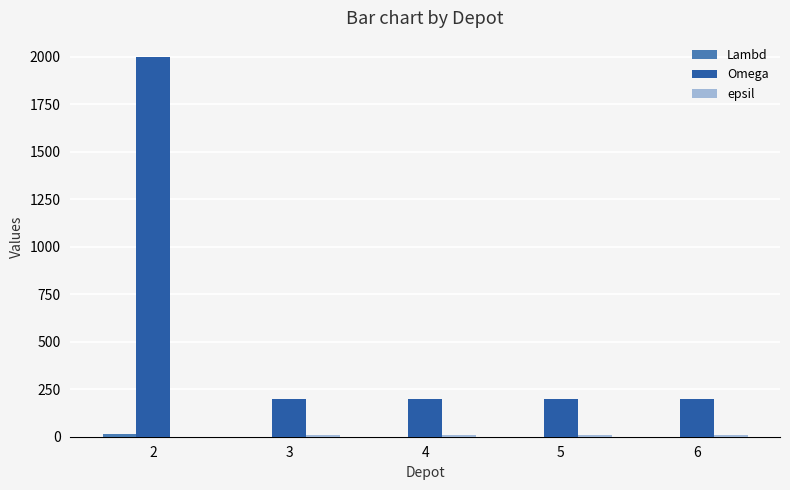

What is the greatest value displayed?

2000